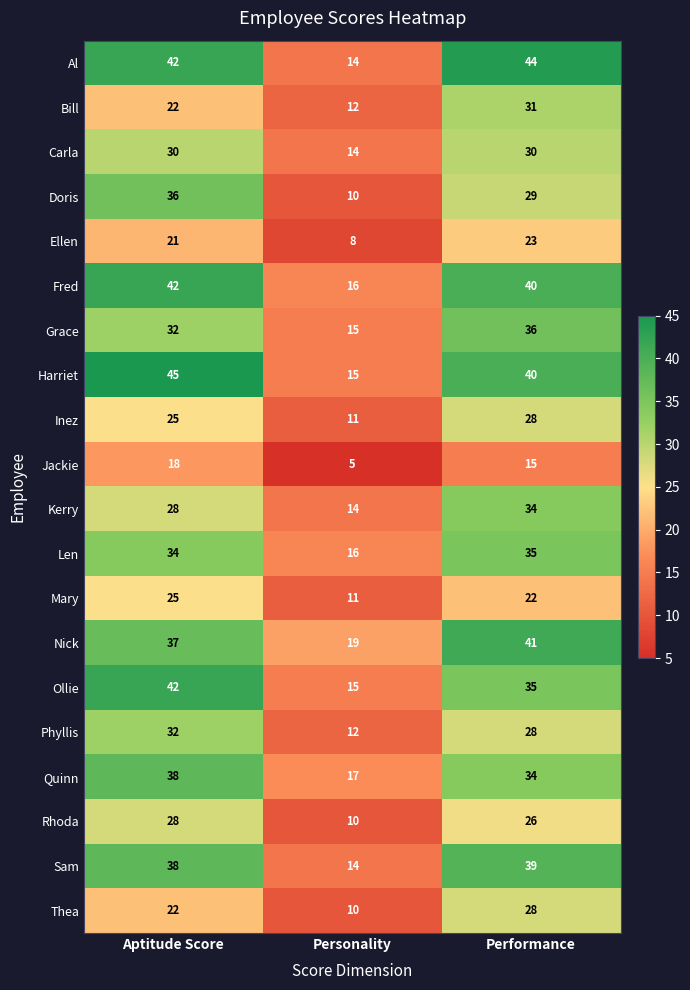

What is the difference between the Kerry values at Performance and Personality?

20